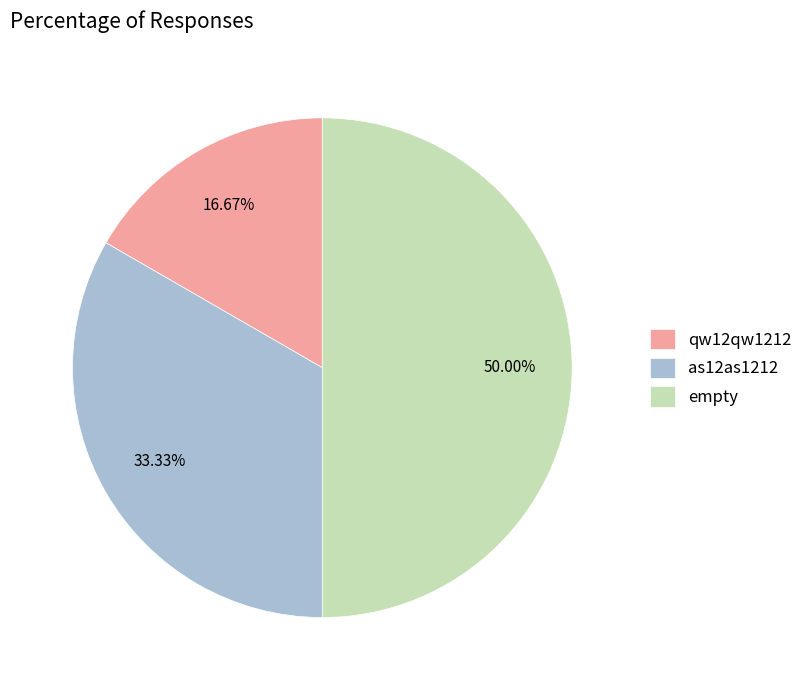

Combined, do as12as1212 and empty account for over 50%?

Yes